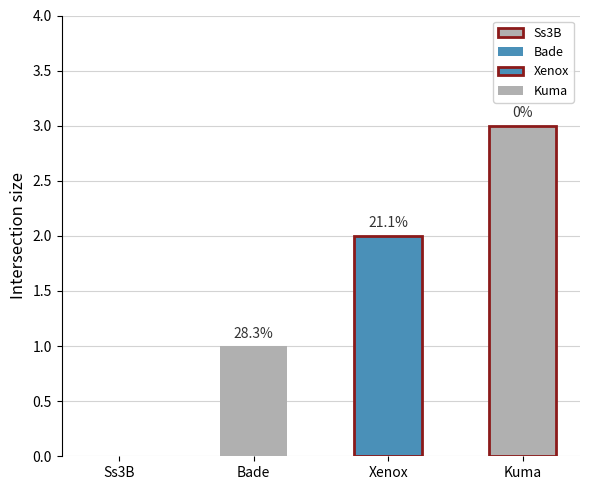

Does the chart contain any negative values?

No